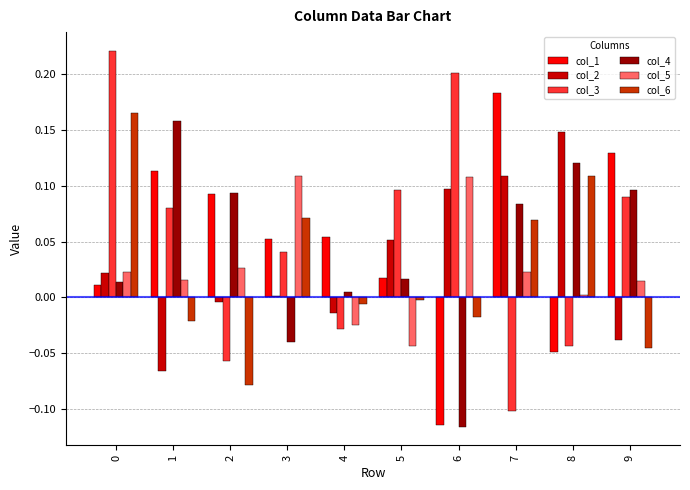

At which category does the chart reach its minimum across all series?

6